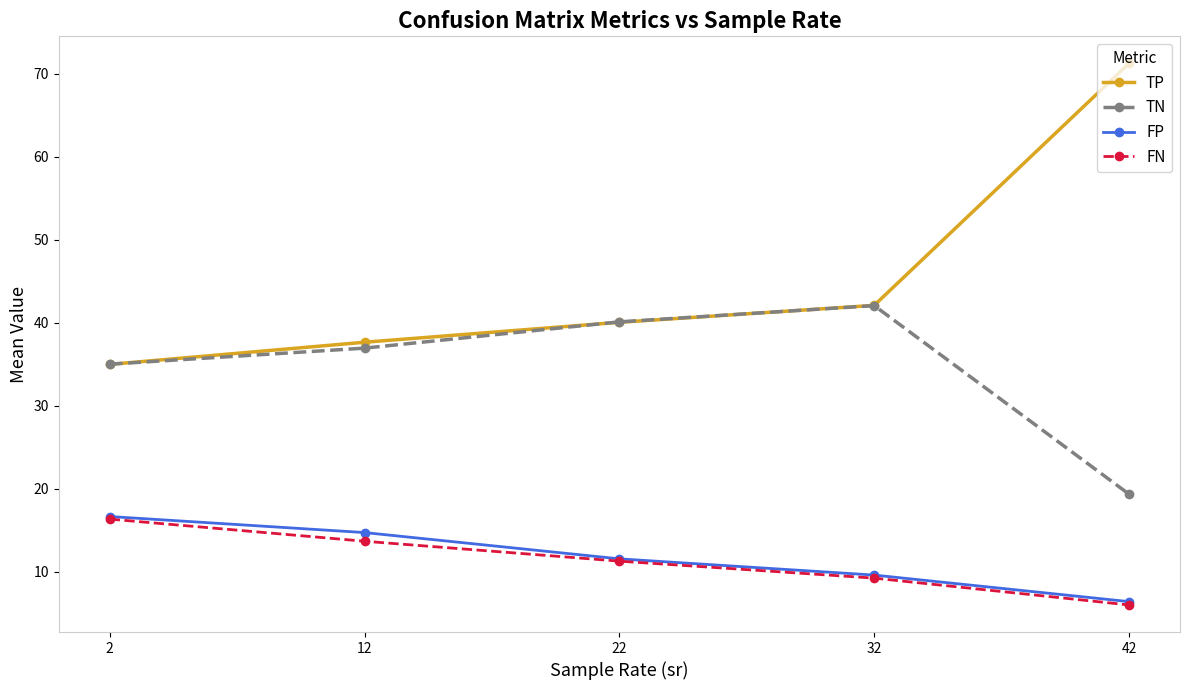

Count the number of categories in the chart.

5